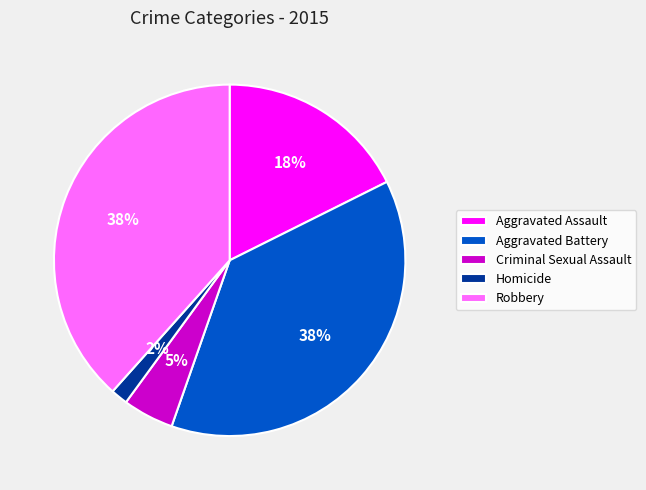

Is the sum of Criminal Sexual Assault and Aggravated Assault greater than half?

No